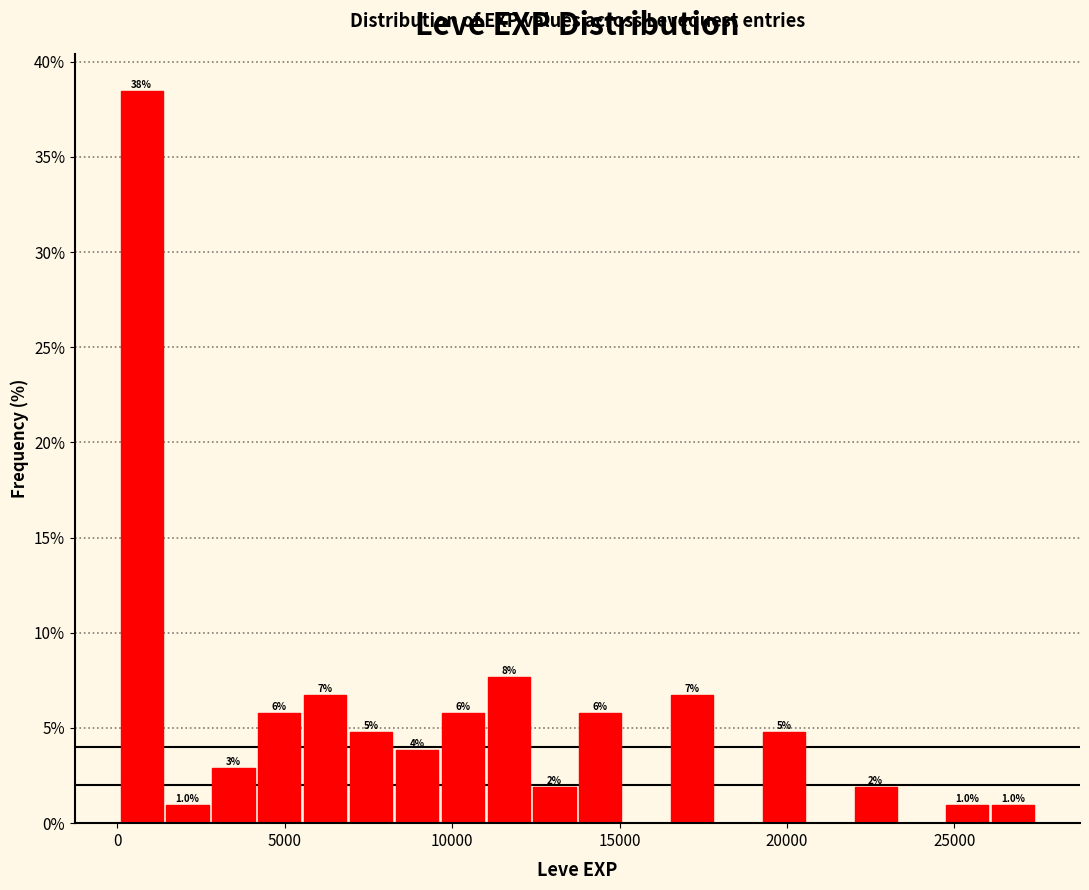

Around what value on the x-axis is the tallest bar? Give the approximate position of its centre, as read against the axis.

500